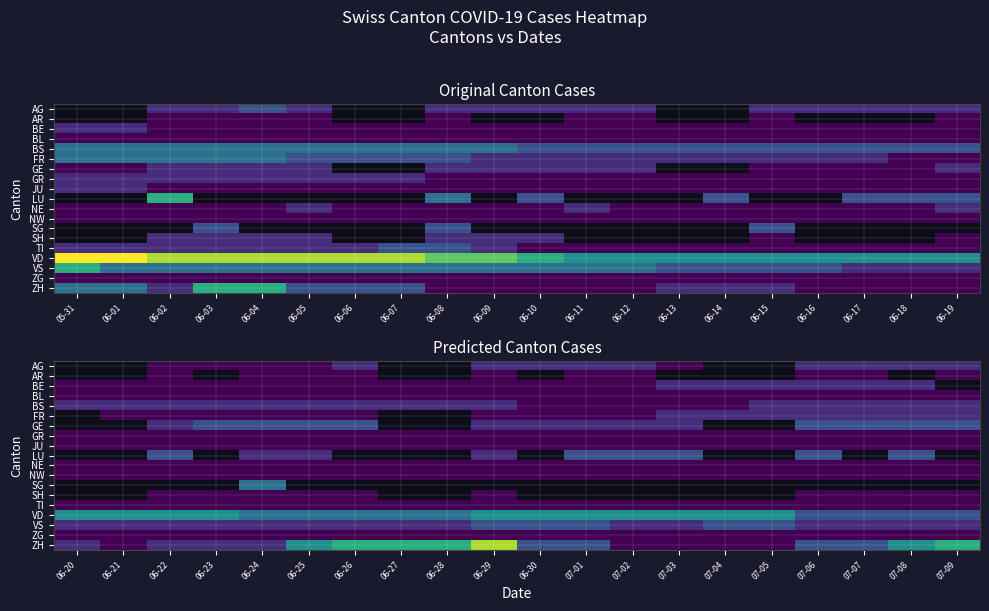

The GE series shows 2.0 at 06-25. True or false?

True